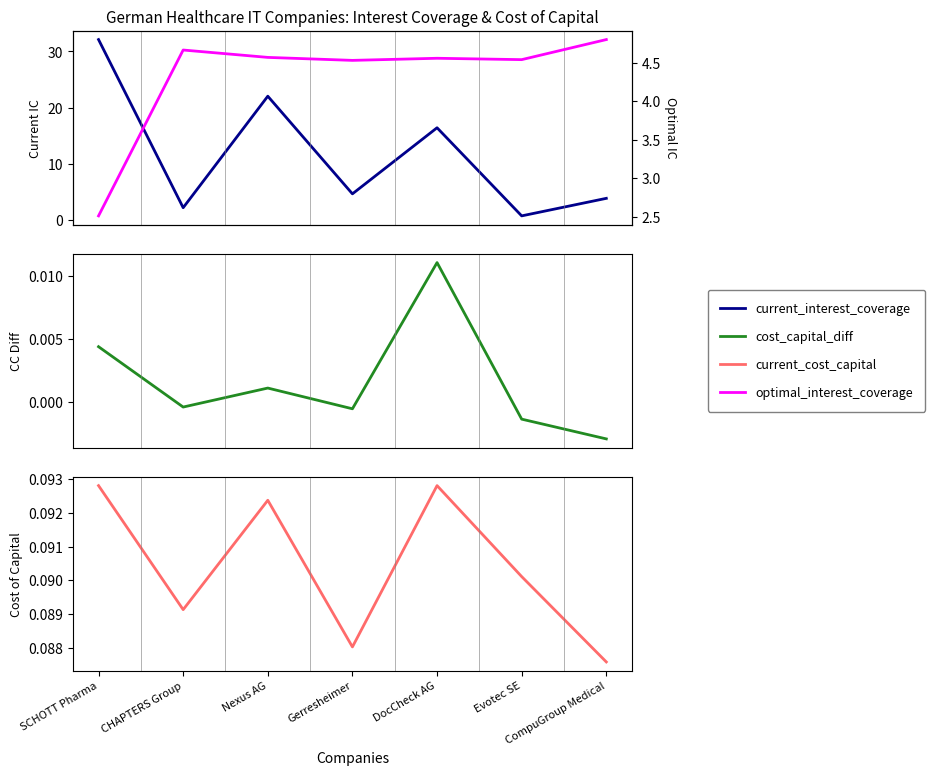

At which label does current_interest_coverage reach its peak?

SCHOTT Pharma